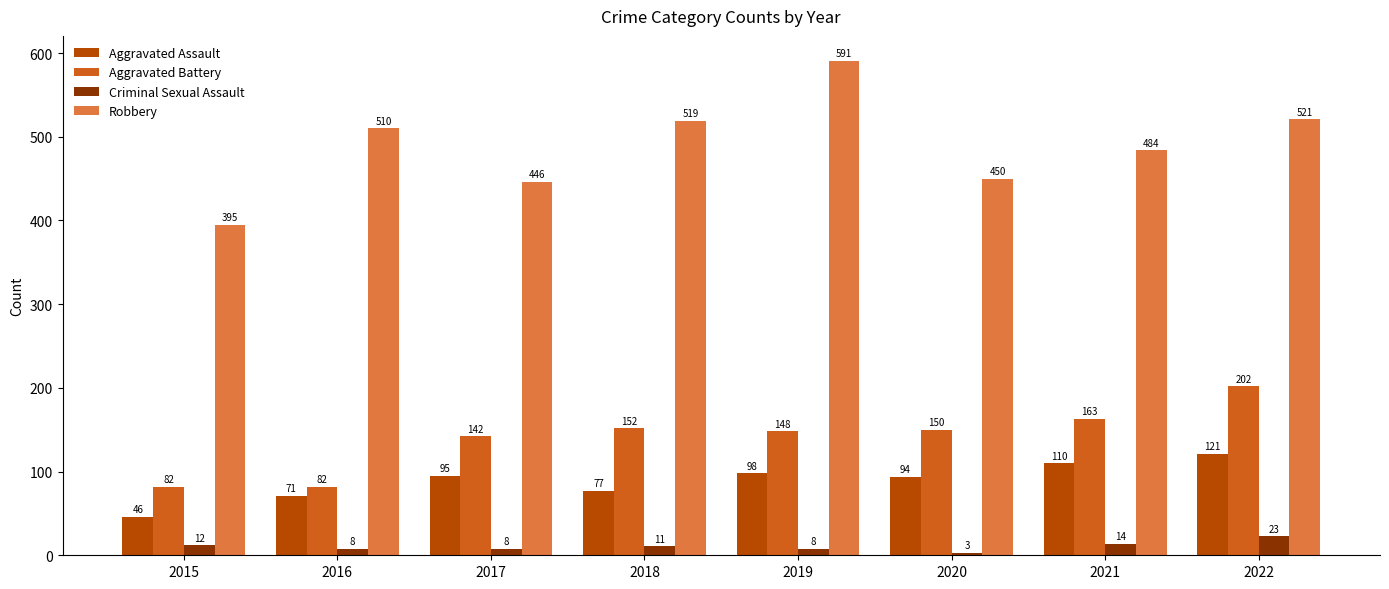

How many series are shown in this chart?

4